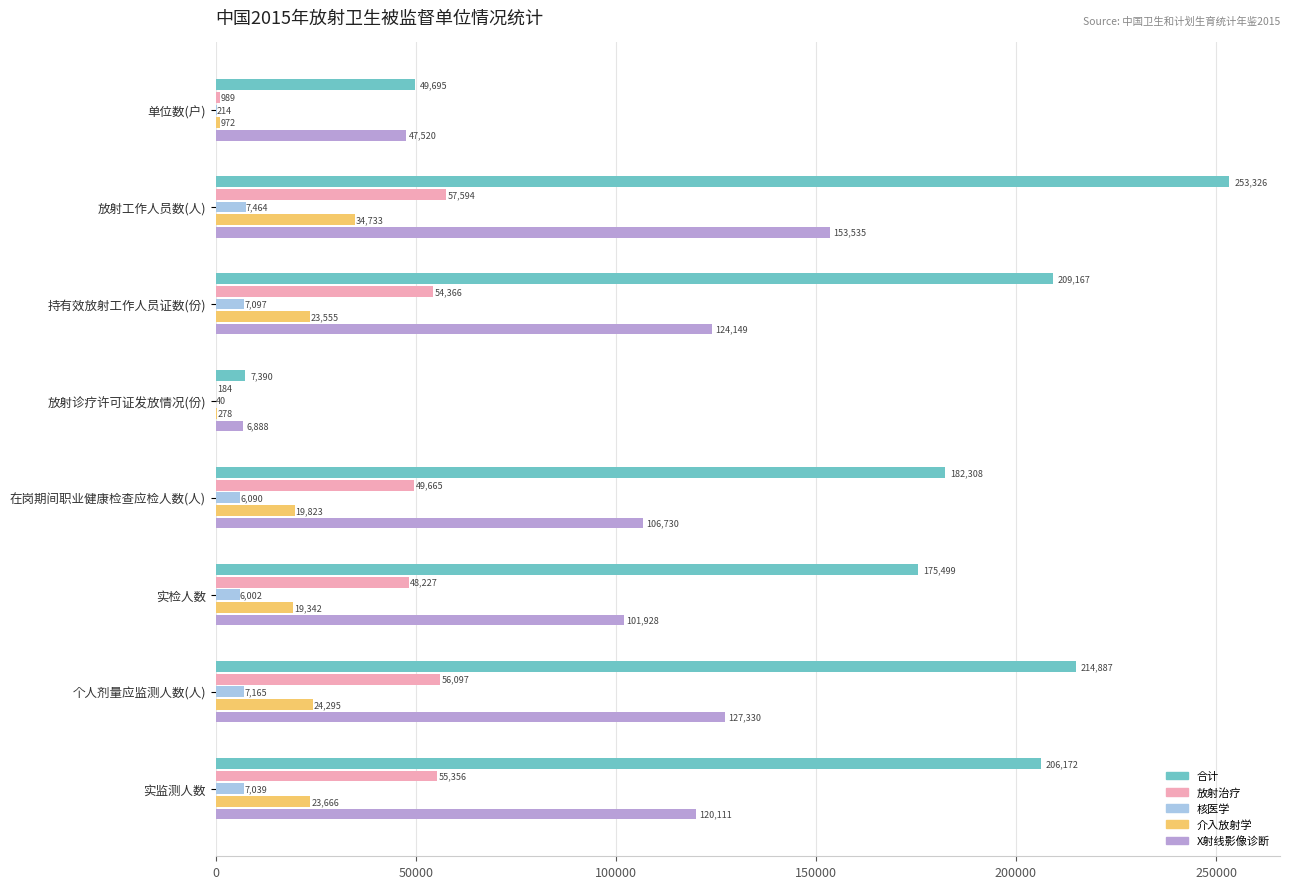

Which series has the largest total across all categories?

合计